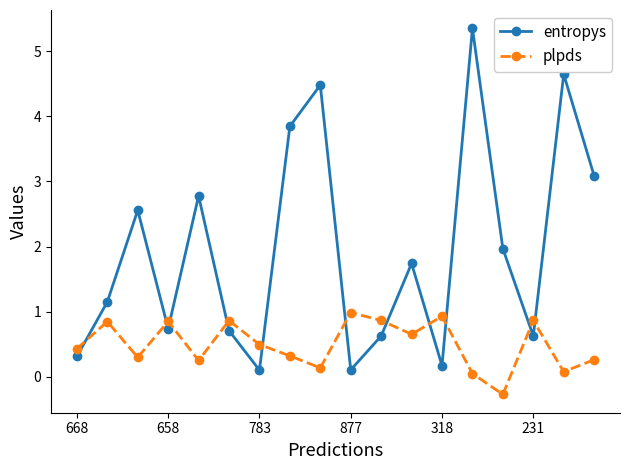

After their last crossing, which series has the higher values: plpds or entropys?

entropys